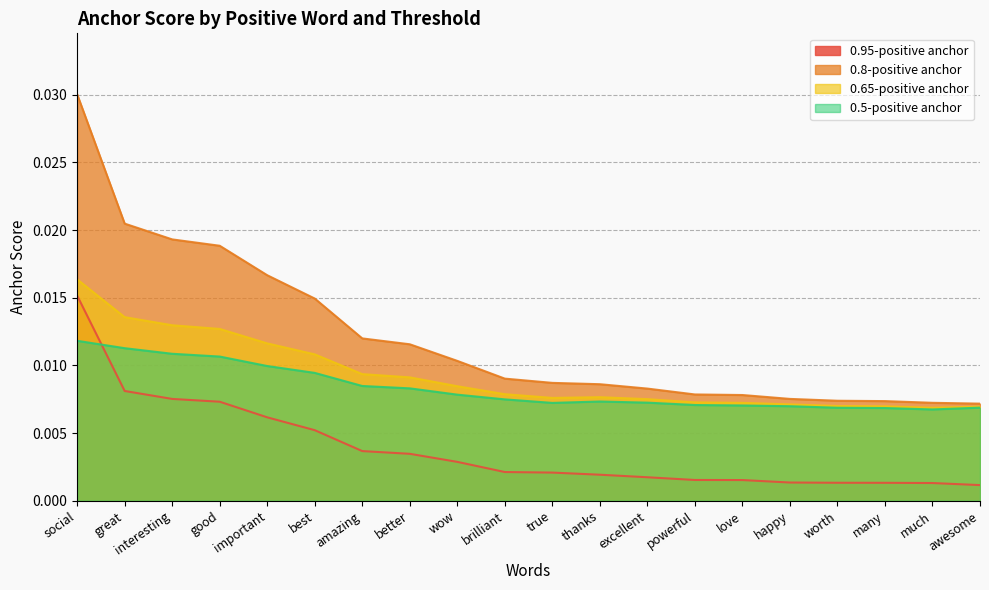

True or false: 0.65-positive anchor has a value of 0.0 at happy.

False